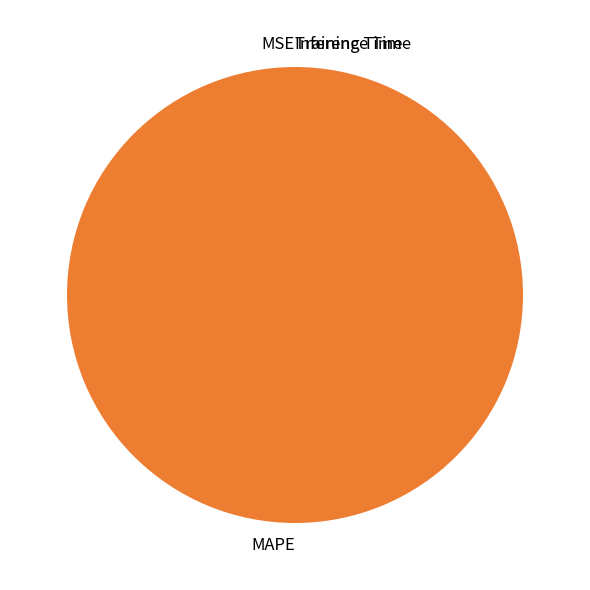

Does MAPE represent more than half of the total?

Yes